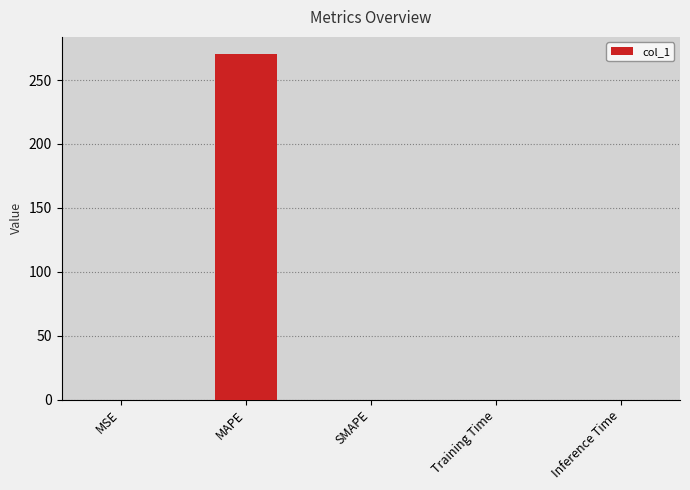

What is the greatest value displayed?

270.3